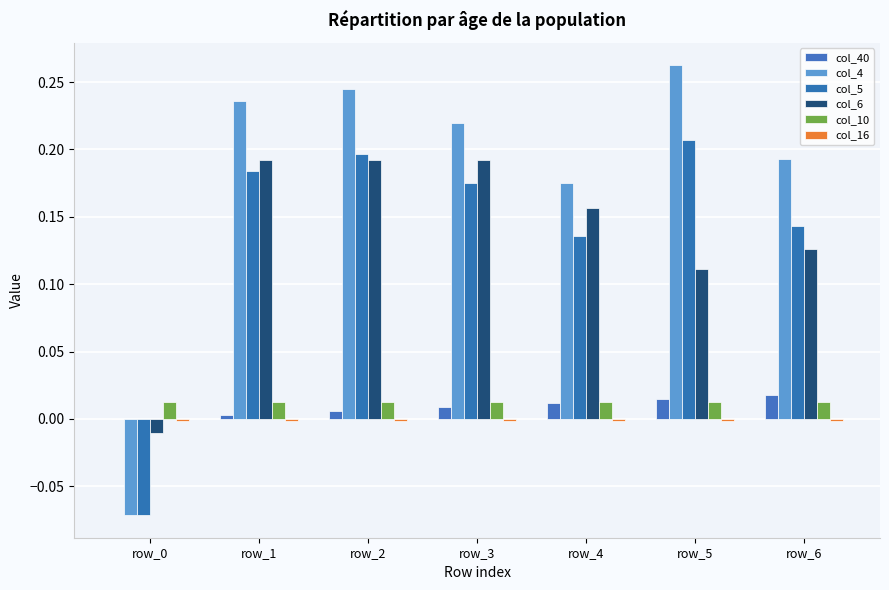

Which series has the widest spread of values?

col_4